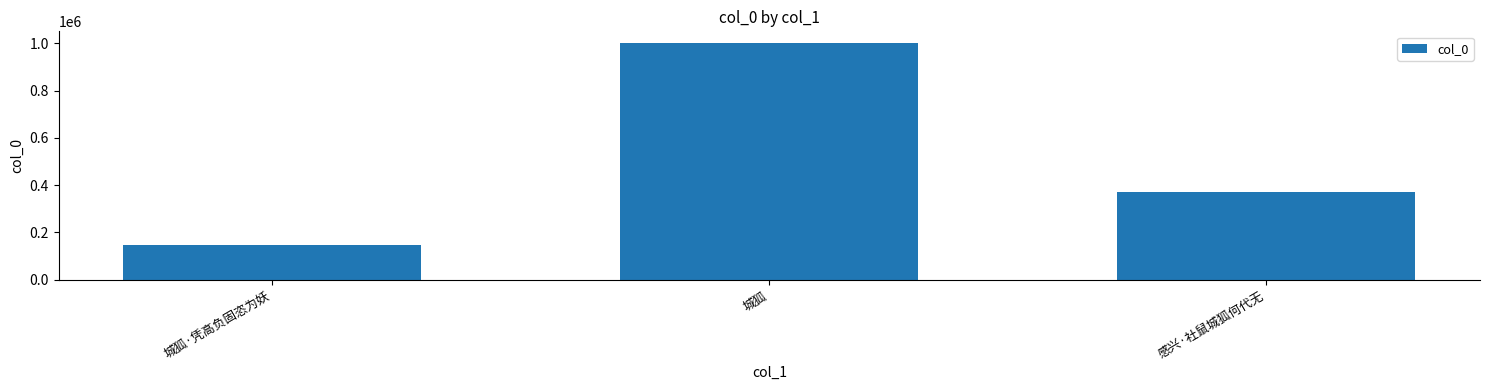

How many distinct data groups are displayed?

1